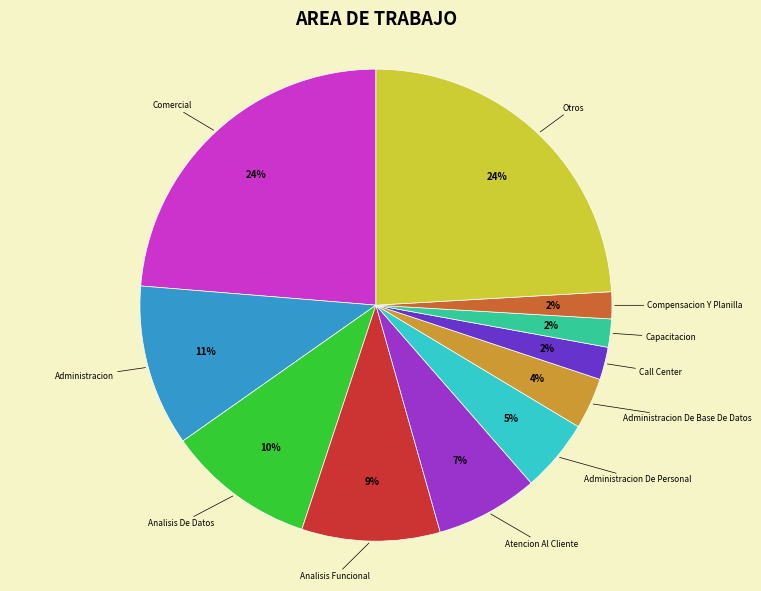

How many segments does this pie chart have?

11